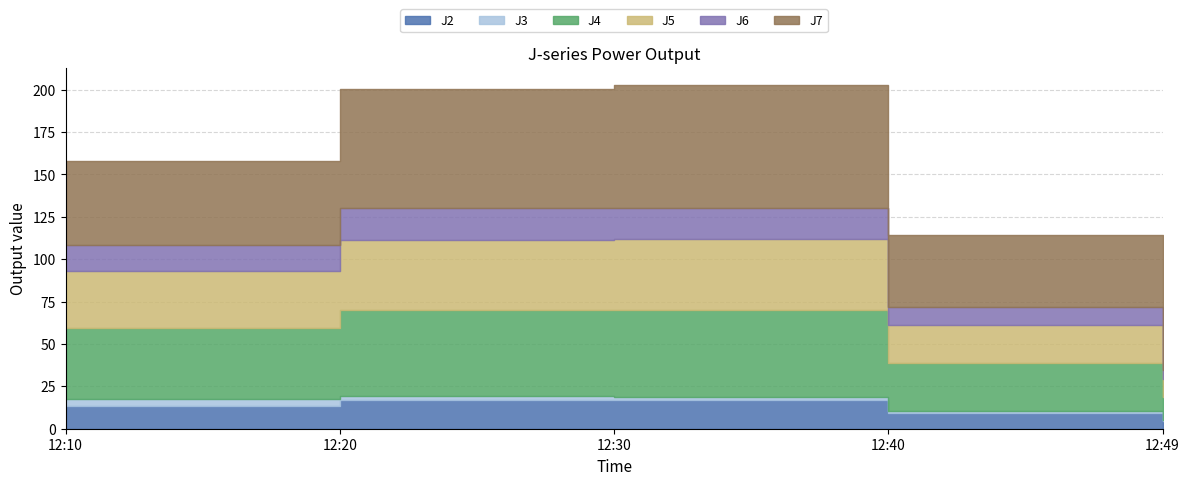

True or false: J5 has a value of 22.9 at 12:40.

True